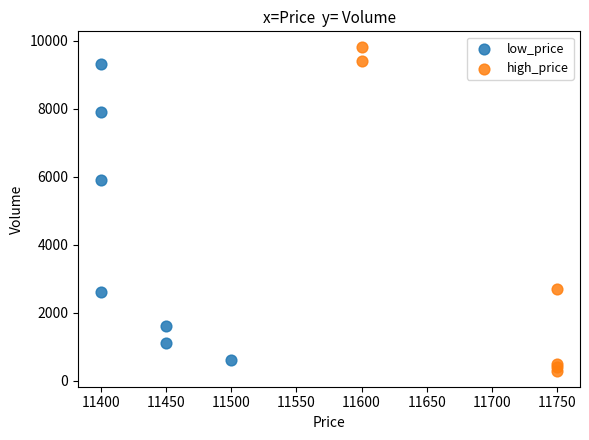

Which series contains the highest Y value?

high_price